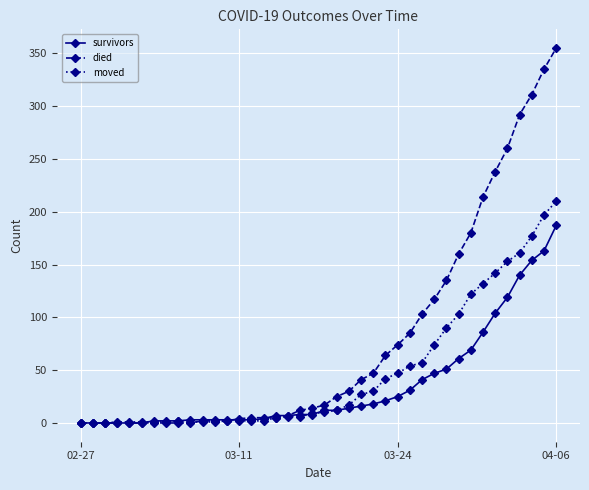

What is the value of the moved point at the 35th from the left?

142